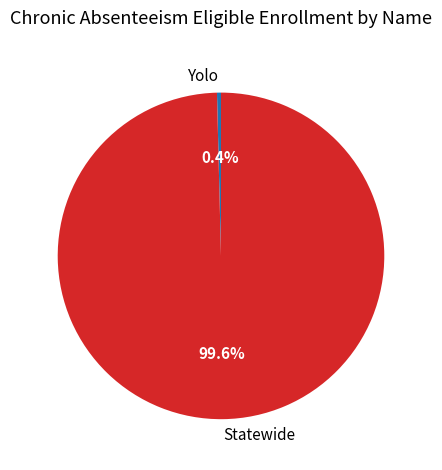

Count the number of slices in the pie.

2